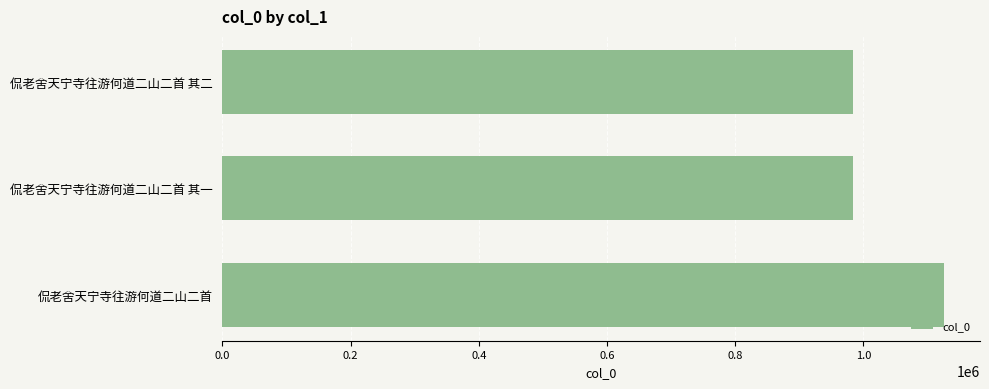

Is it true that the value at 侃老舍天宁寺往游何道二山二首 其一 is 983761?

True